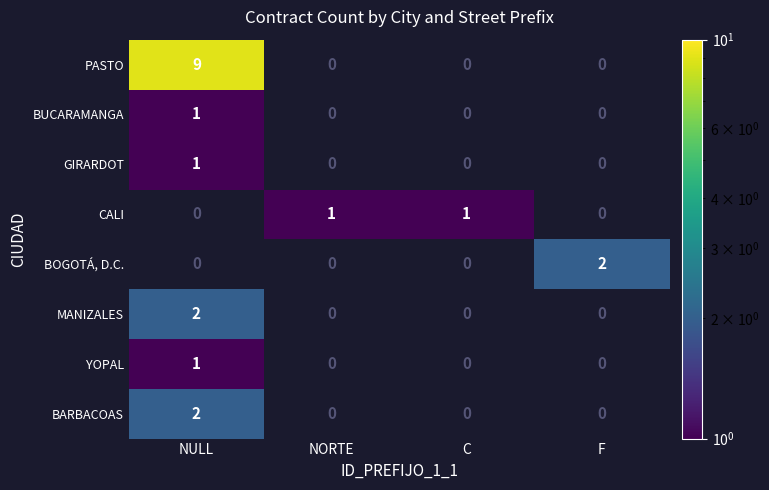

Count the number of data series in this chart.

8